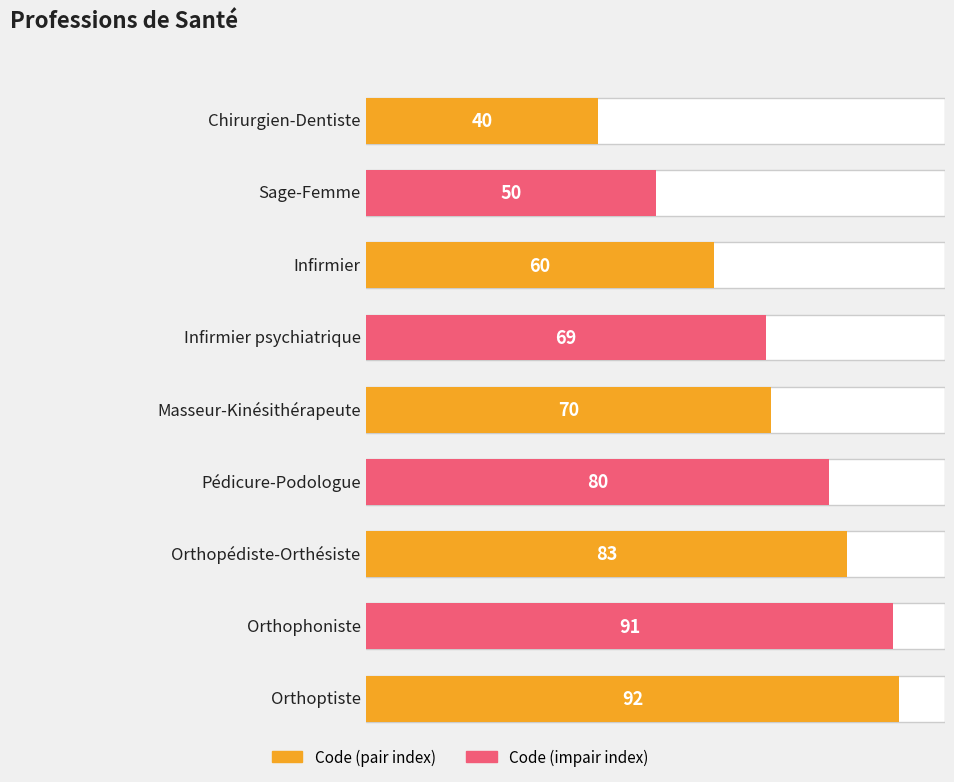

What is the sum of the values at Infirmier psychiatrique and Orthophoniste?

160